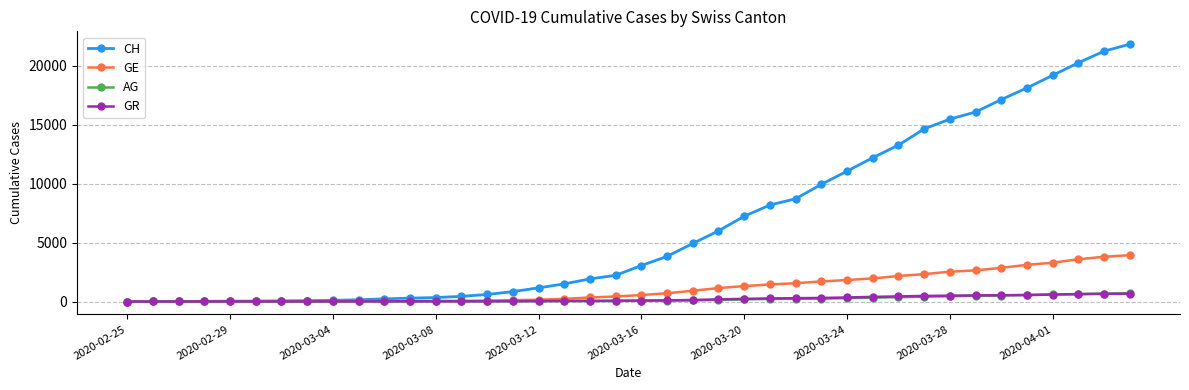

At how many categories does at least one series exceed 9473?

13